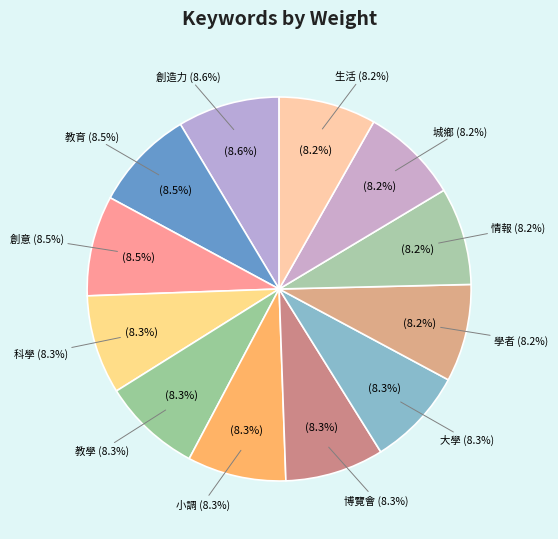

Count the number of slices in the pie.

12